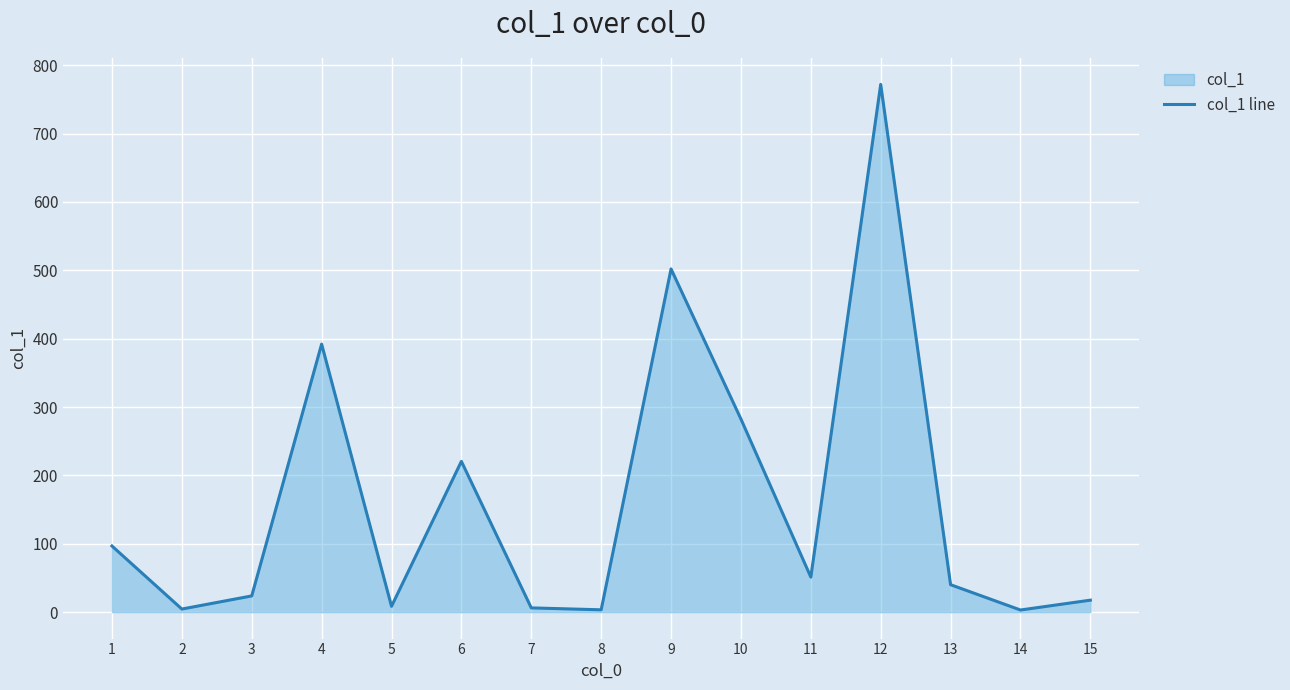

The chart shows a value of 10.8 at 7. True or false?

False